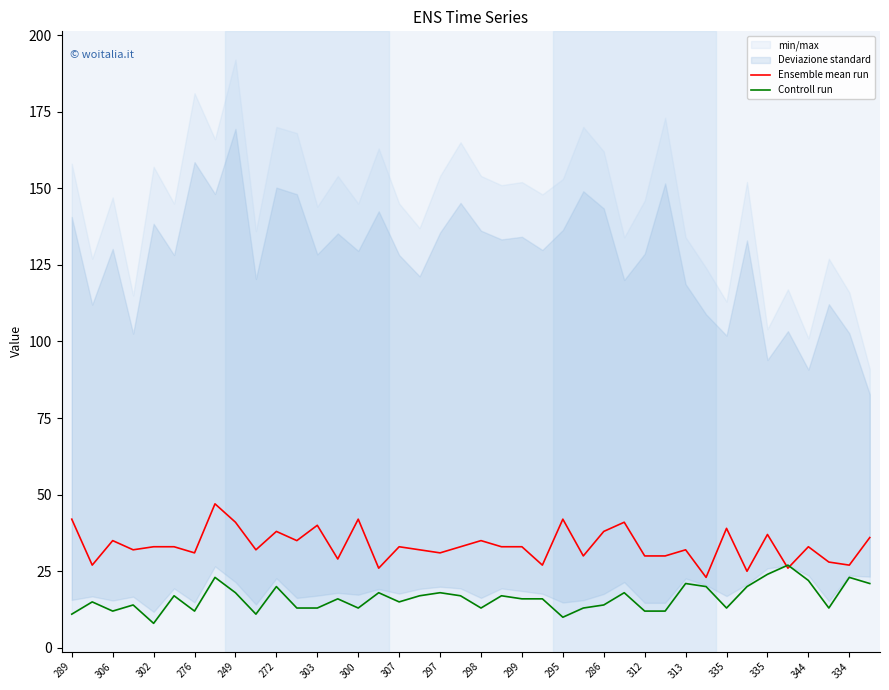

Is the value of Ensemble mean run at 25 greater than the value of Controll run at 334?

Yes